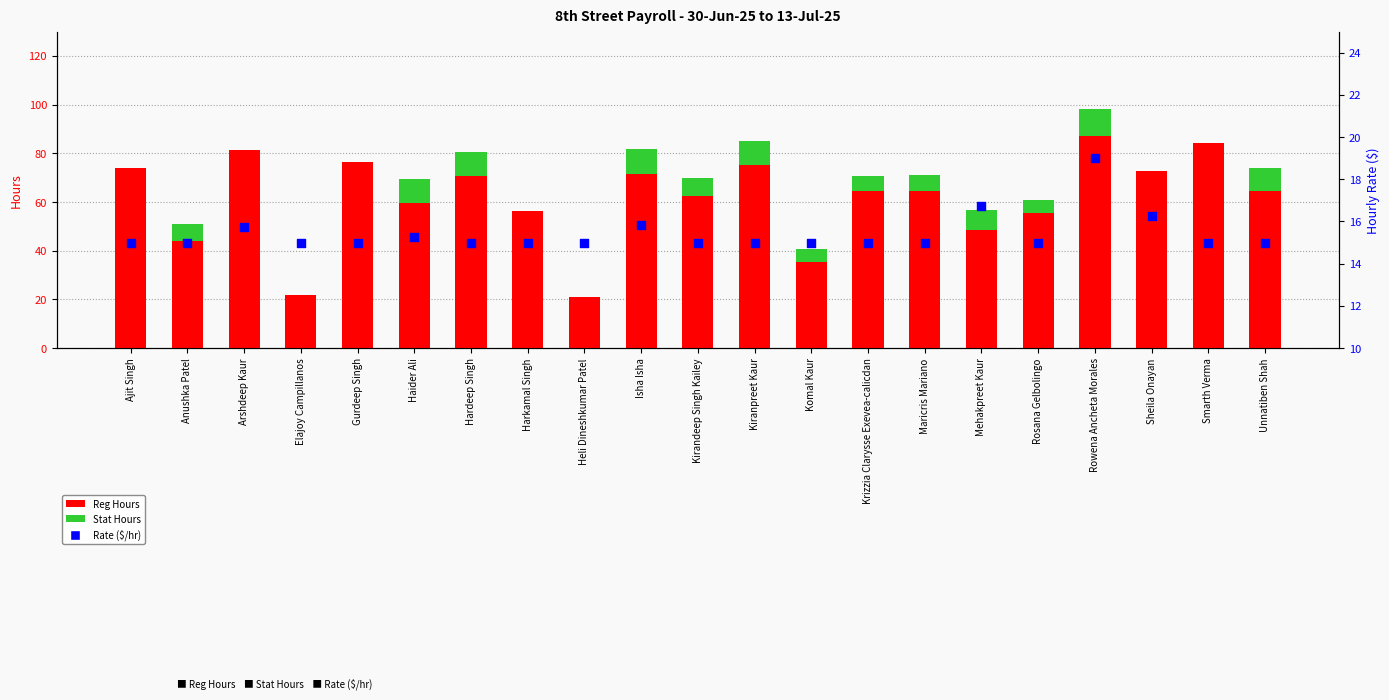

Which series has the largest total across all categories?

Reg Hours